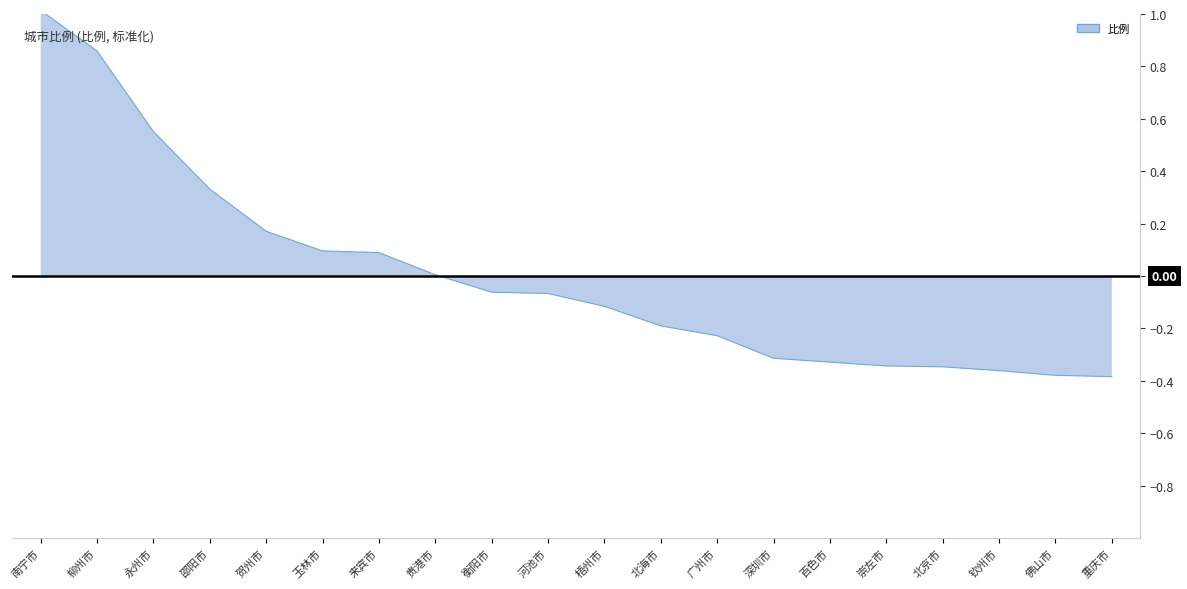

Count the number of values greater than 0.

8